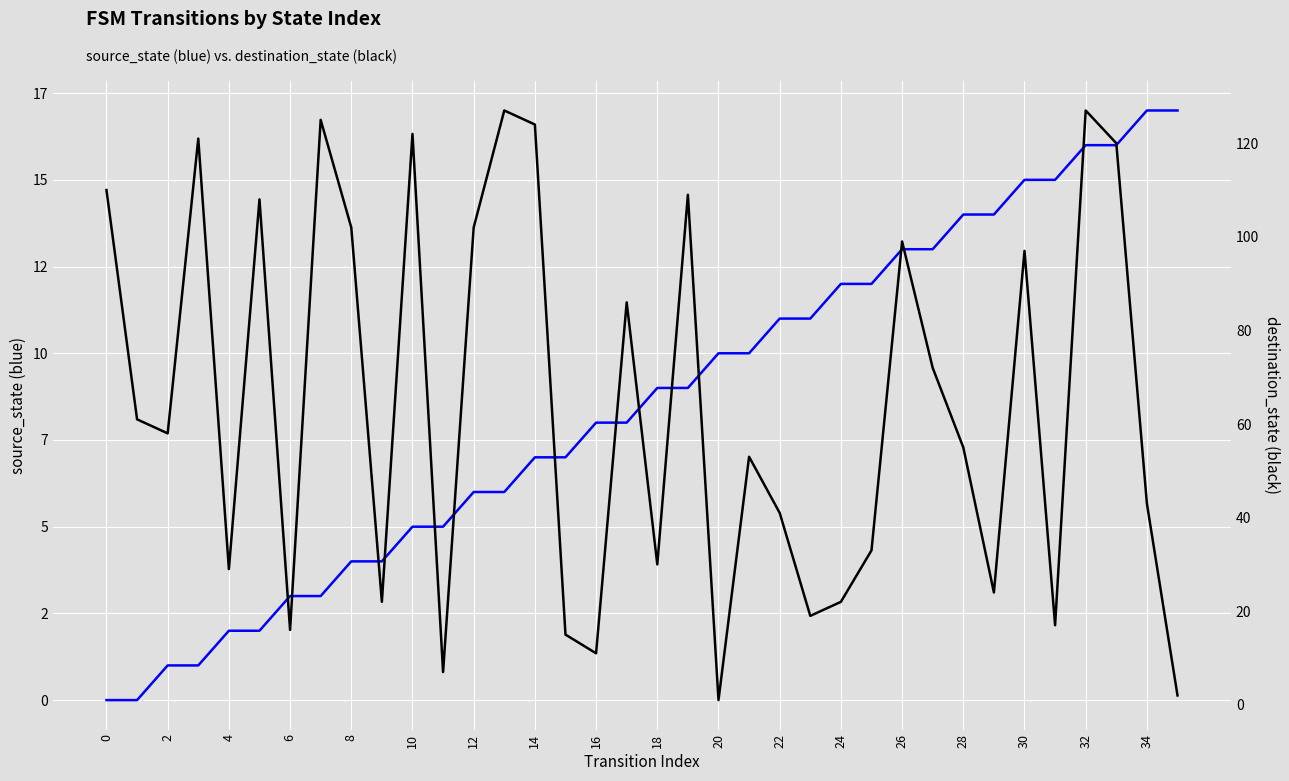

The source_state series shows 13 at 27. True or false?

True